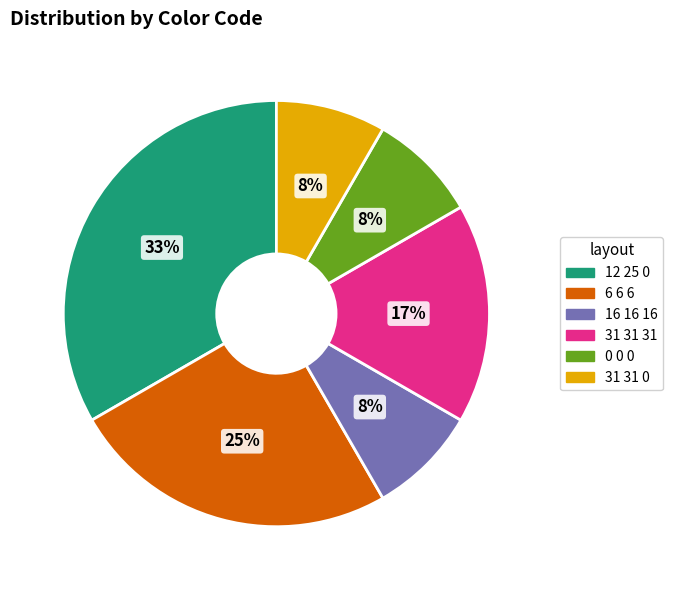

Does any single category account for the majority?

No